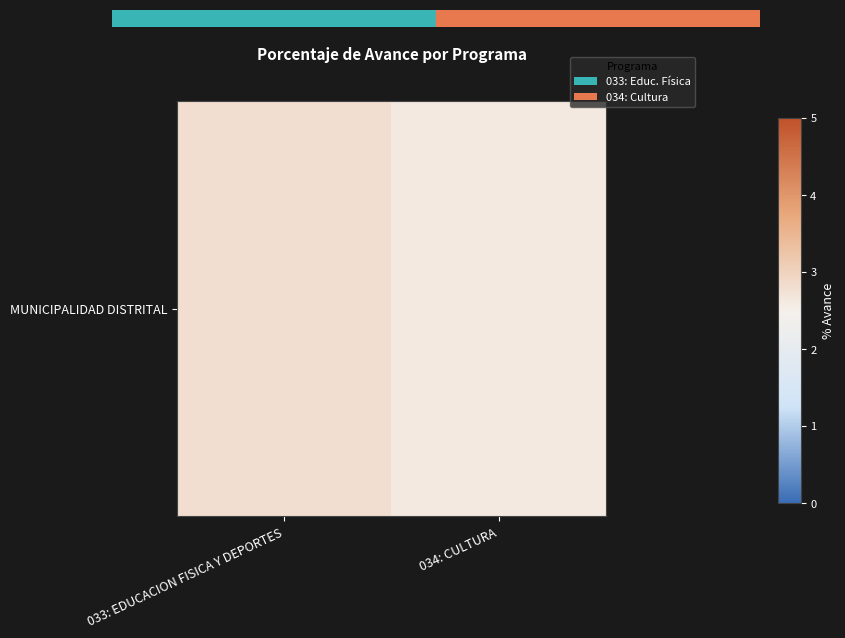

The chart shows a value of 1.4 at 034: CULTURA. True or false?

False